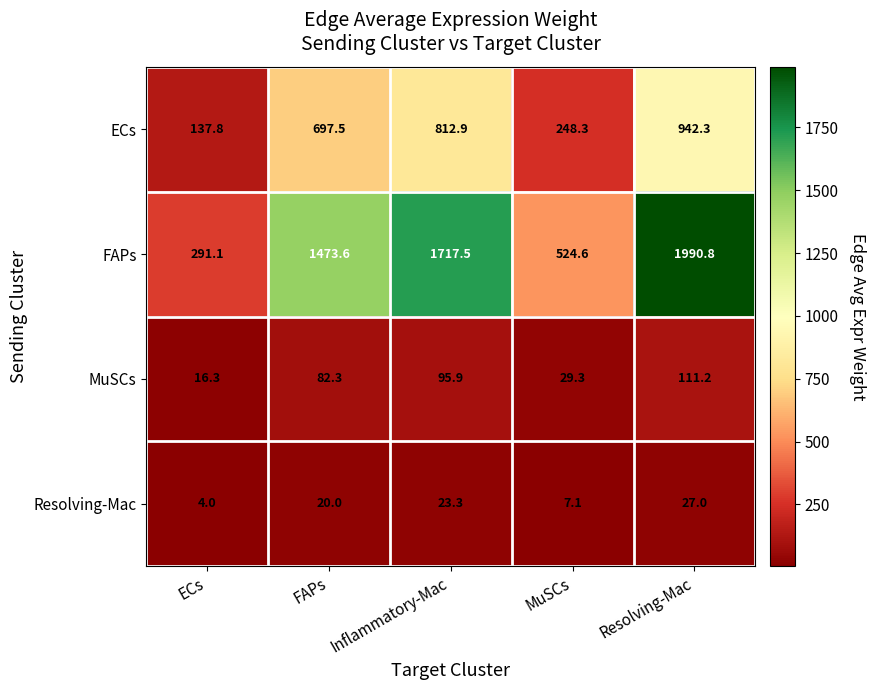

What is the approximate value of Resolving-Mac at Resolving-Mac?

27.0